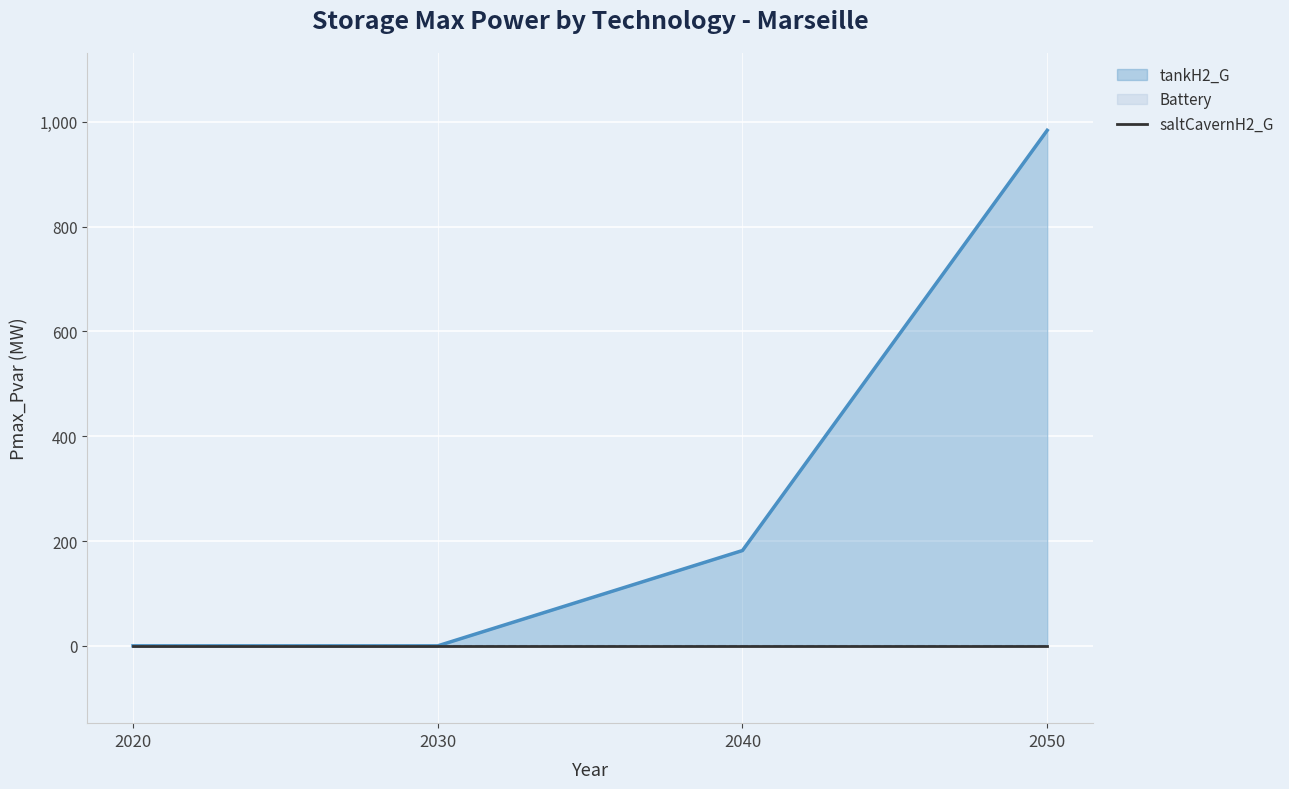

Which series has the largest range (max minus min)?

tankH2_G